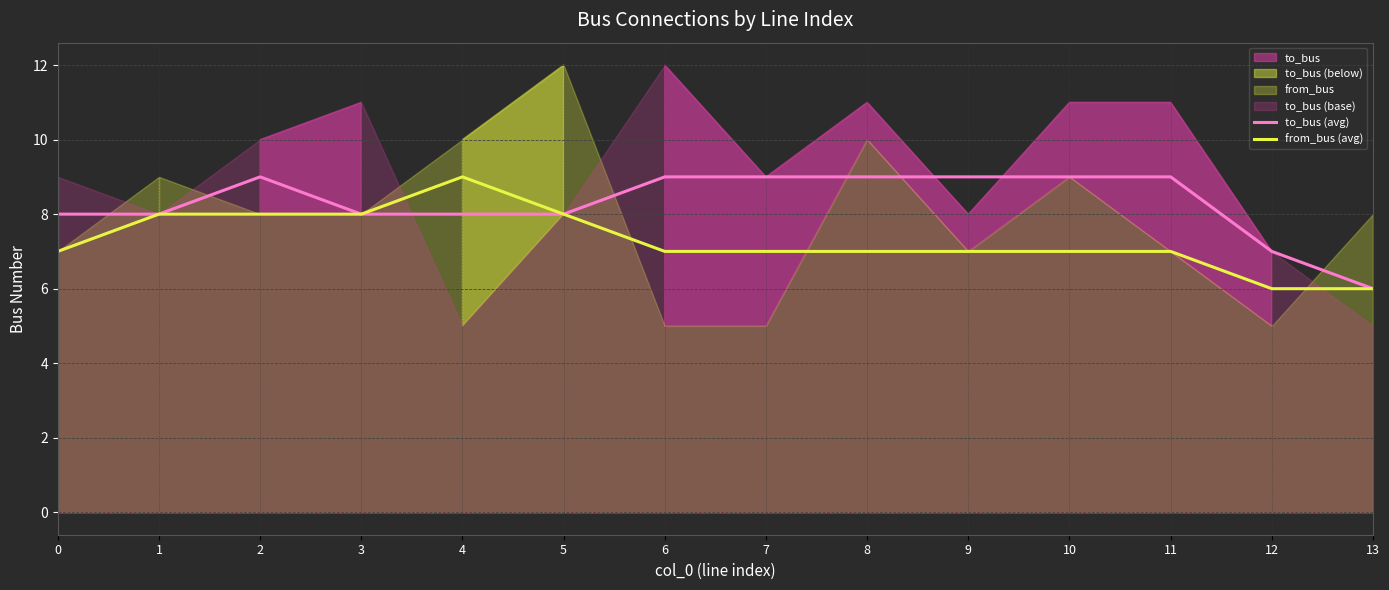

What is the value of the to_bus (avg) point at the 3rd from the left?

9